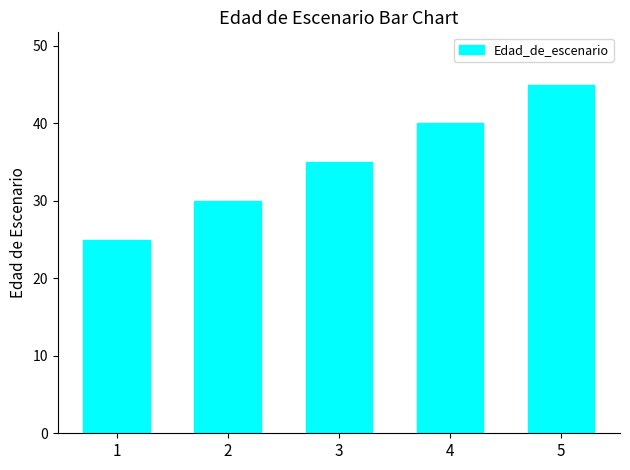

What is the value of the 3rd bar from the left?

35